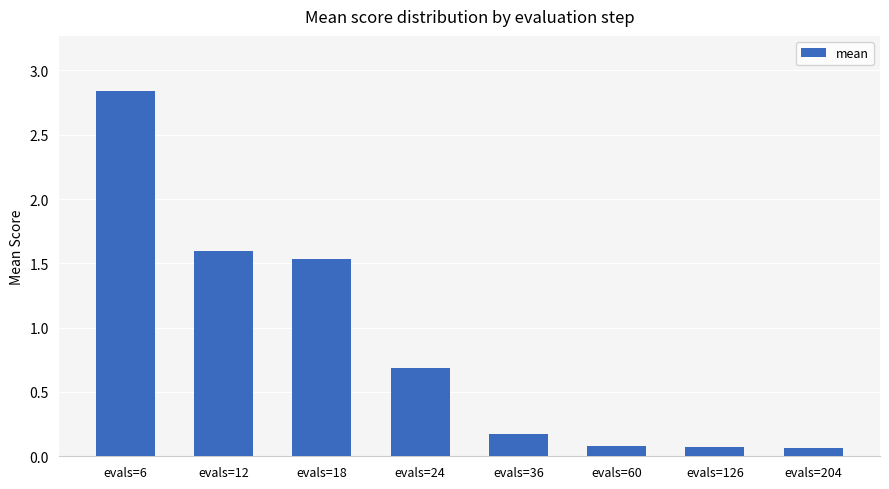

Between evals=12 and evals=126, which is larger?

evals=12